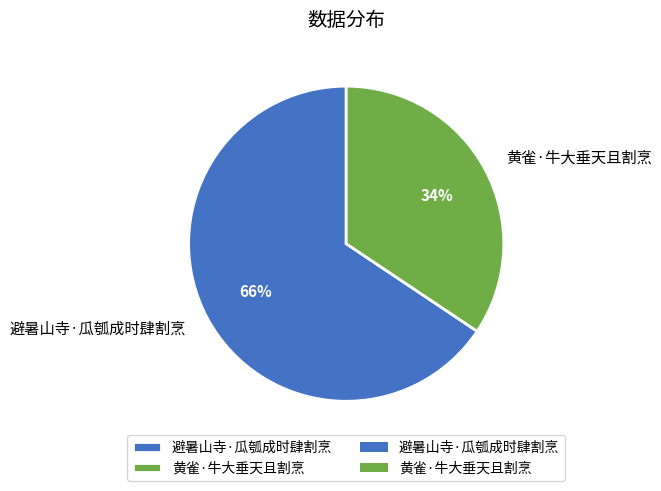

What is the smallest slice in the pie chart?

黄雀·牛大垂天且割烹